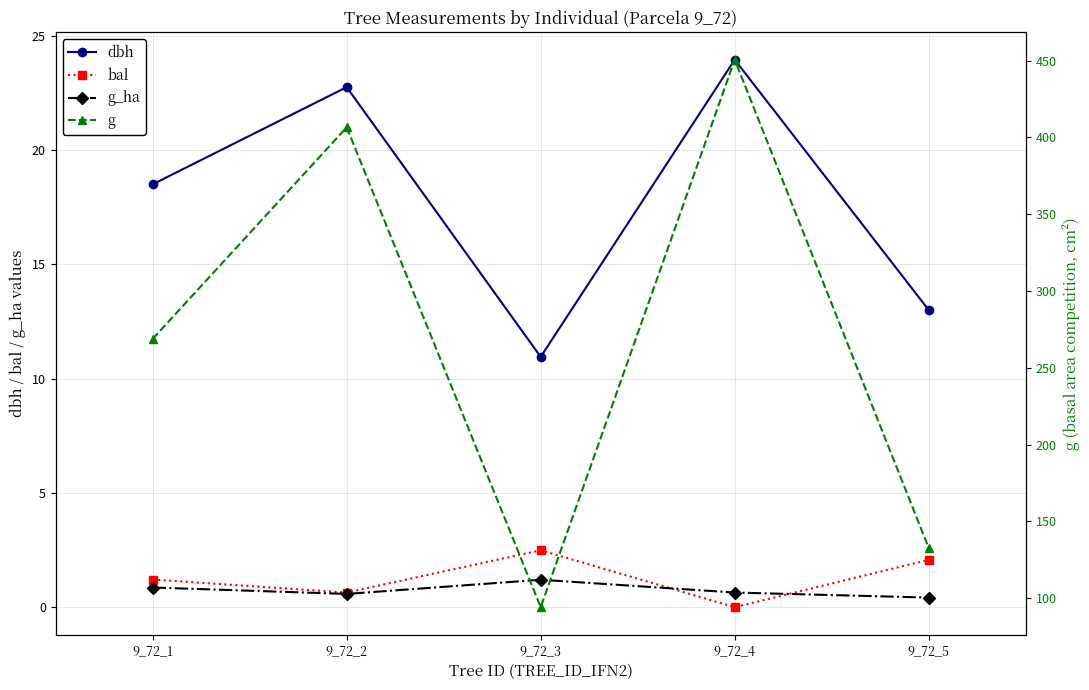

Count the g_ha values in the range 0 to 1.

4